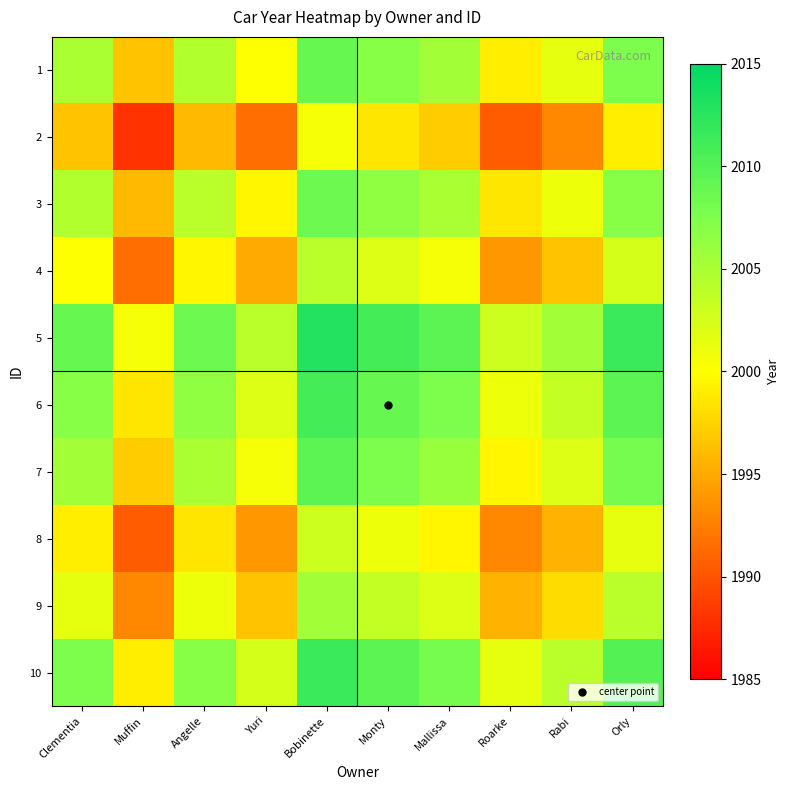

Rank the series by their maximum value, from lowest to highest.

2, 8, 4, 9, 3, 1, 7, 6, 10, 5